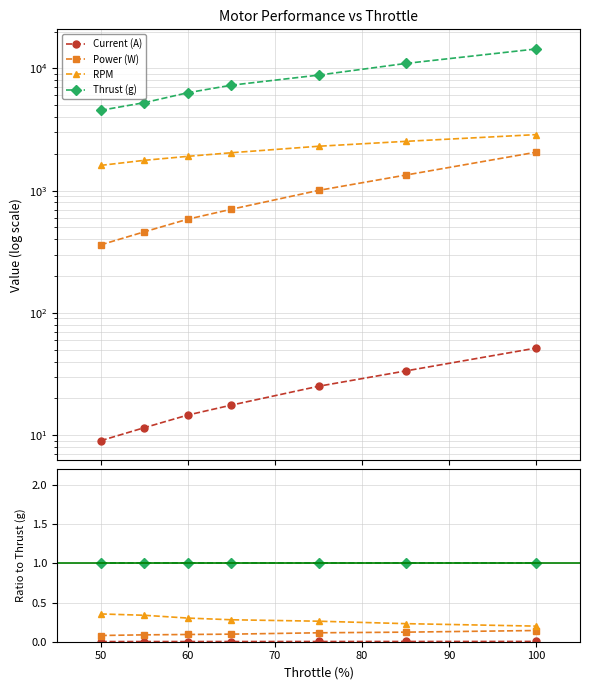

Between 50 and 90, which is larger?

90